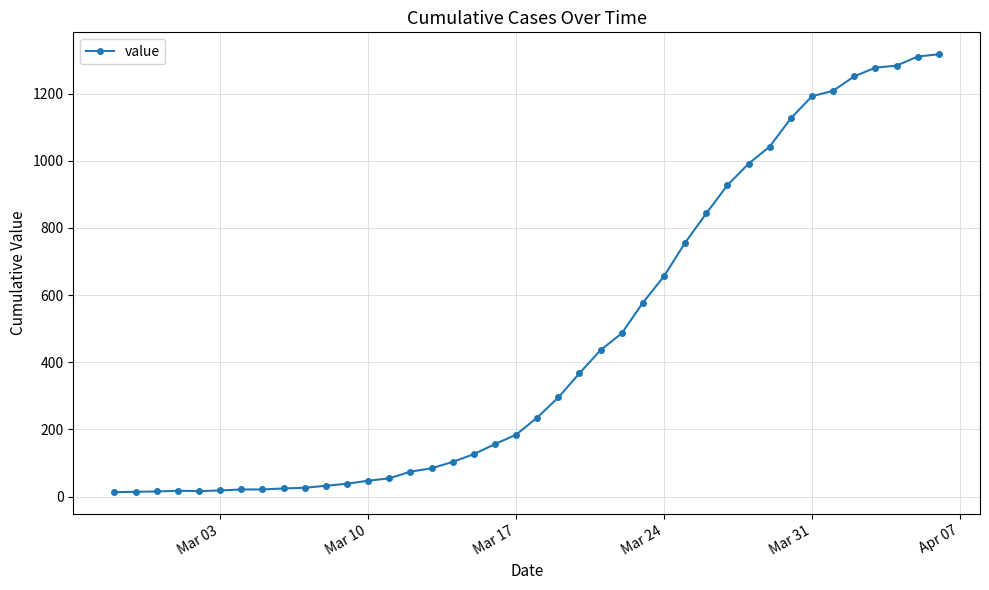

How many lines are shown in the chart?

1